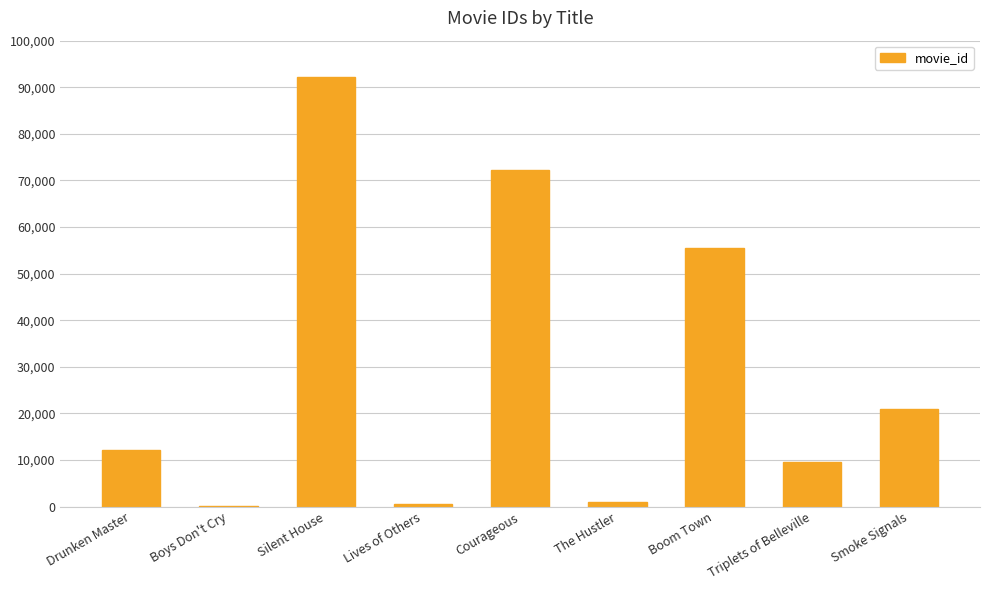

Where is the data nearest to the value 46204?

Boom Town